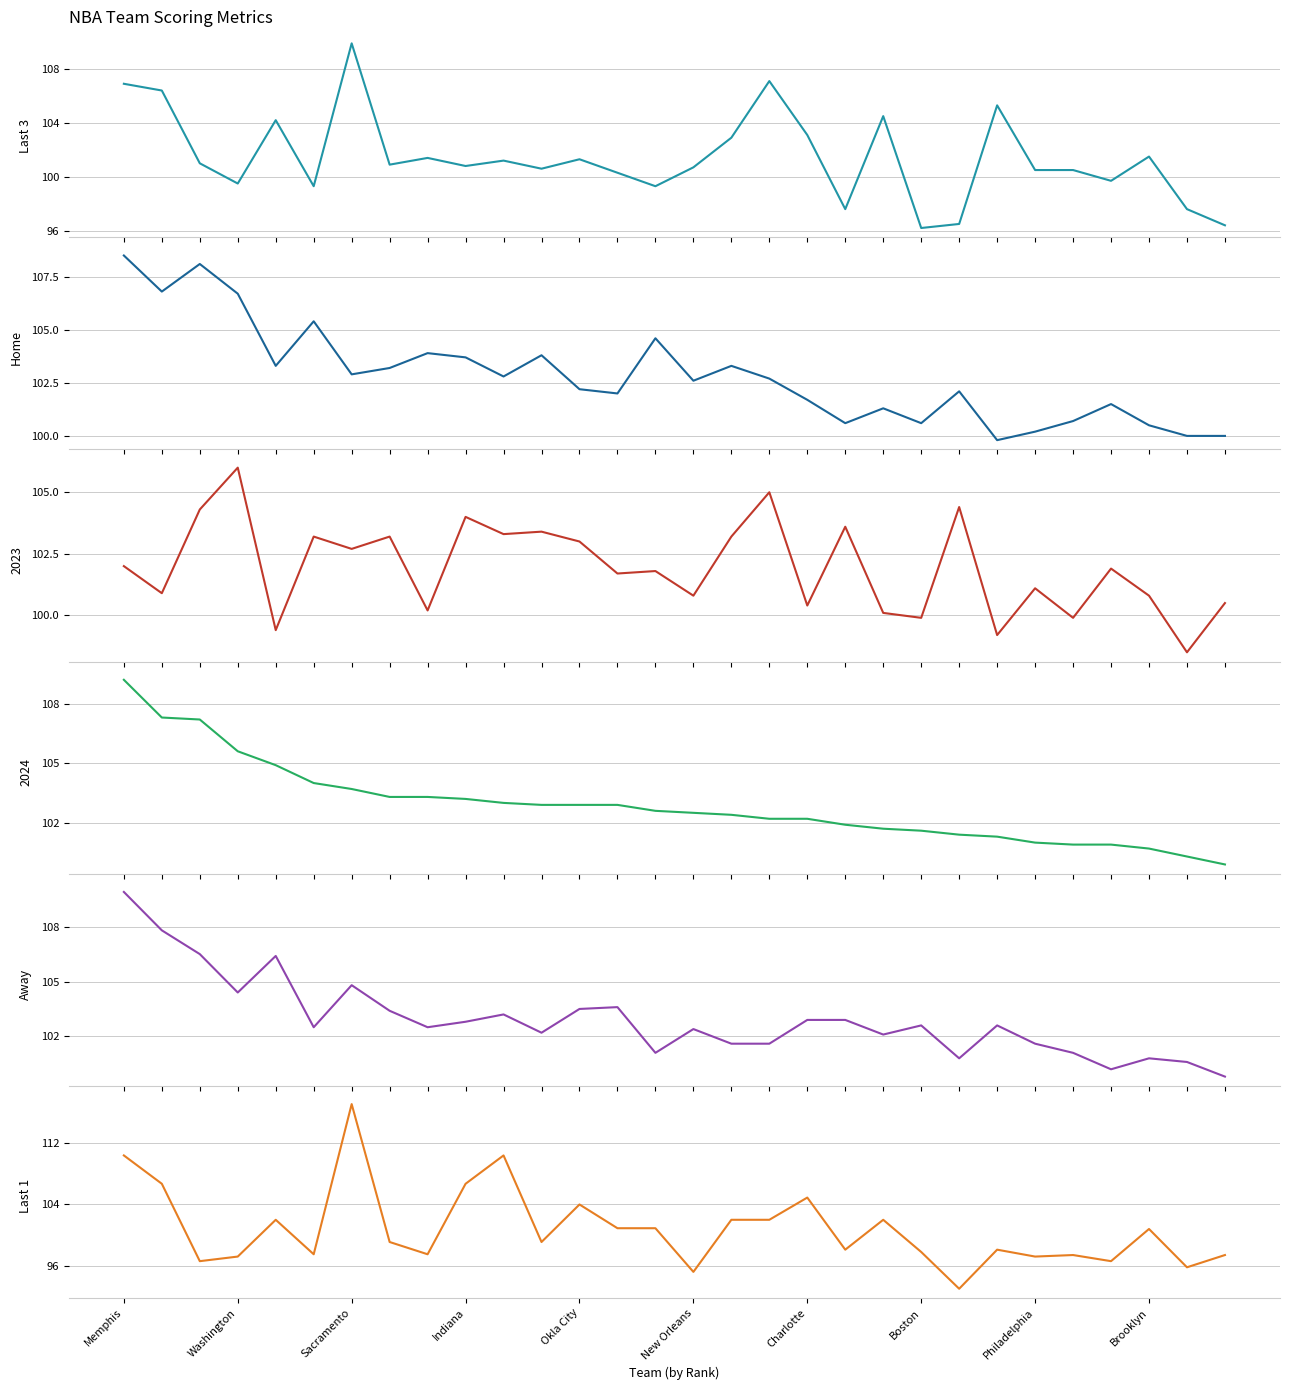

Where does the Away series first go above 102?

Memphis